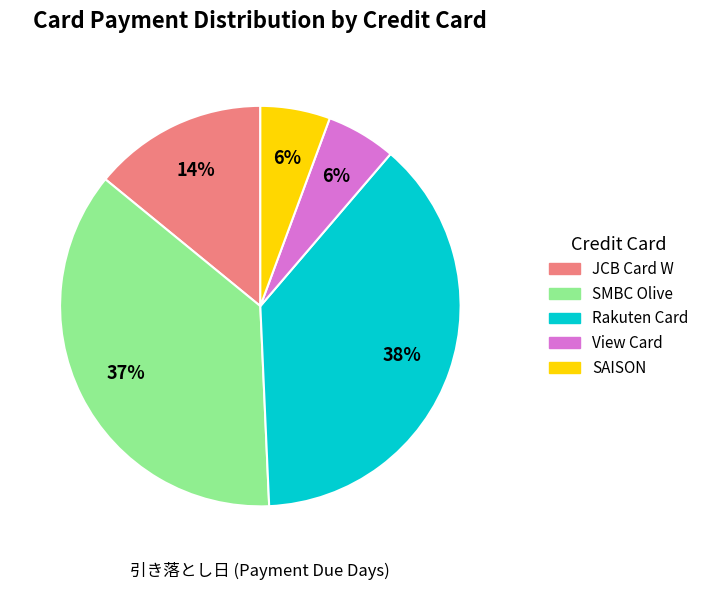

Is there a majority slice in this chart?

No